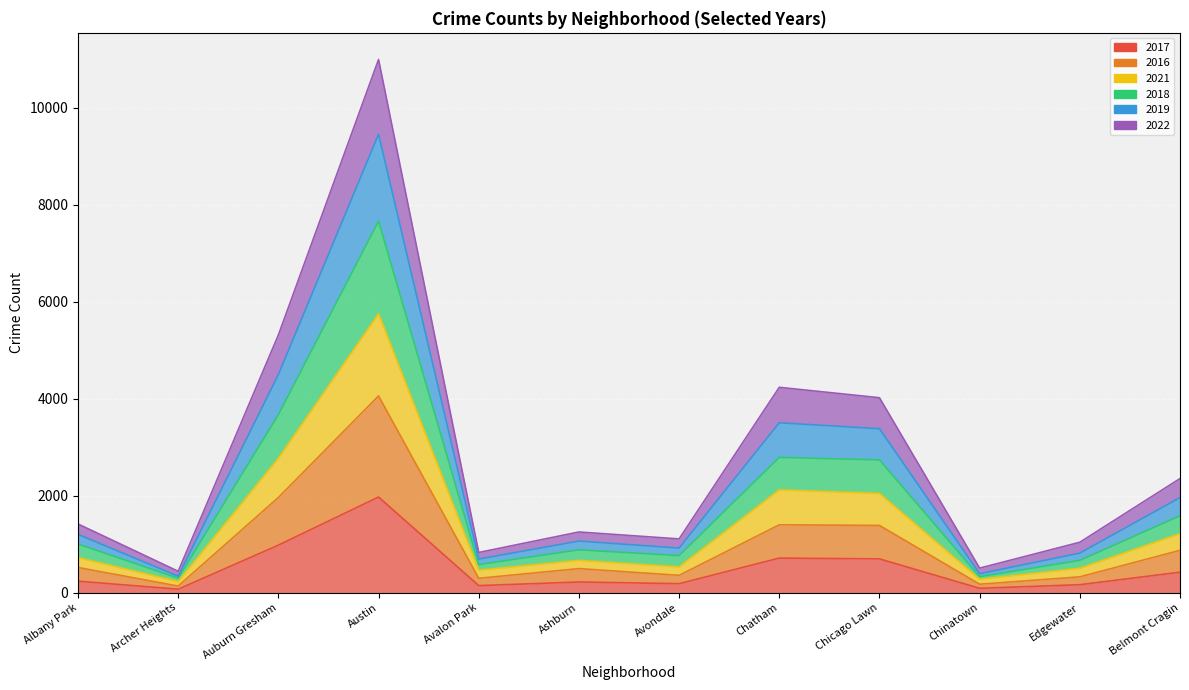

How many interior local valleys does the 2021 series have?

4